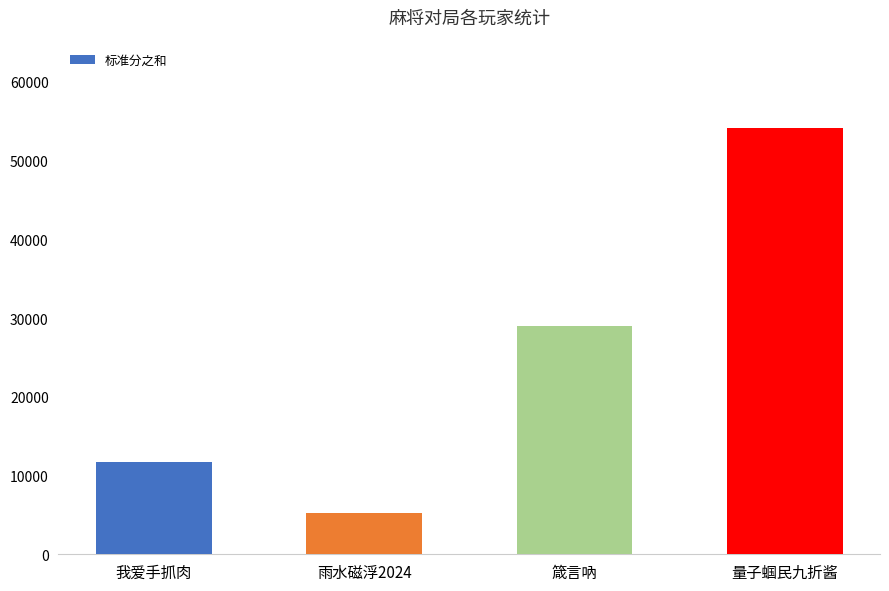

Reading left to right, transcribe all the data shown in this chart.

11700	5200	29000	54100